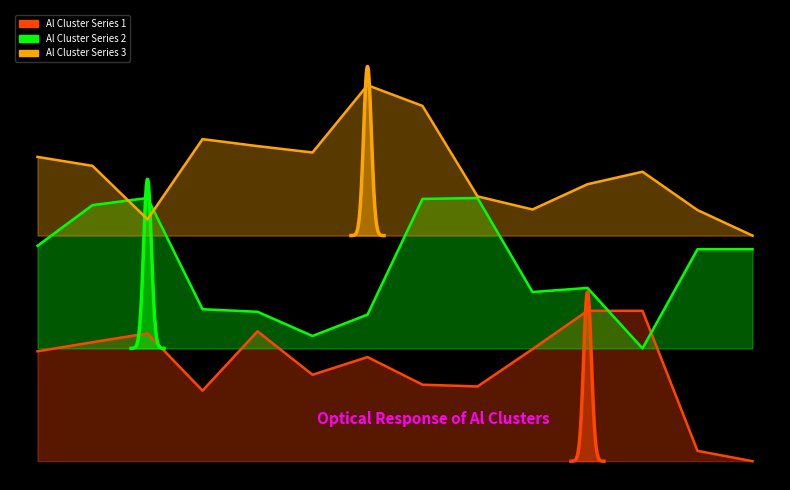

Where does the Al Cluster Series 3 series first go above 7?

2000